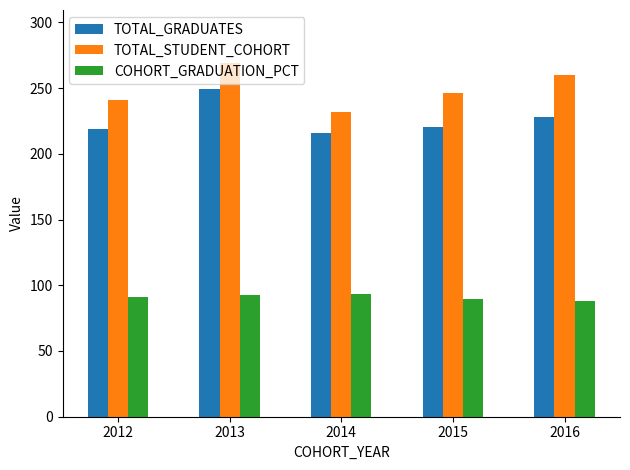

Between 2012 and 2014, which series saw the biggest shift?

TOTAL_STUDENT_COHORT